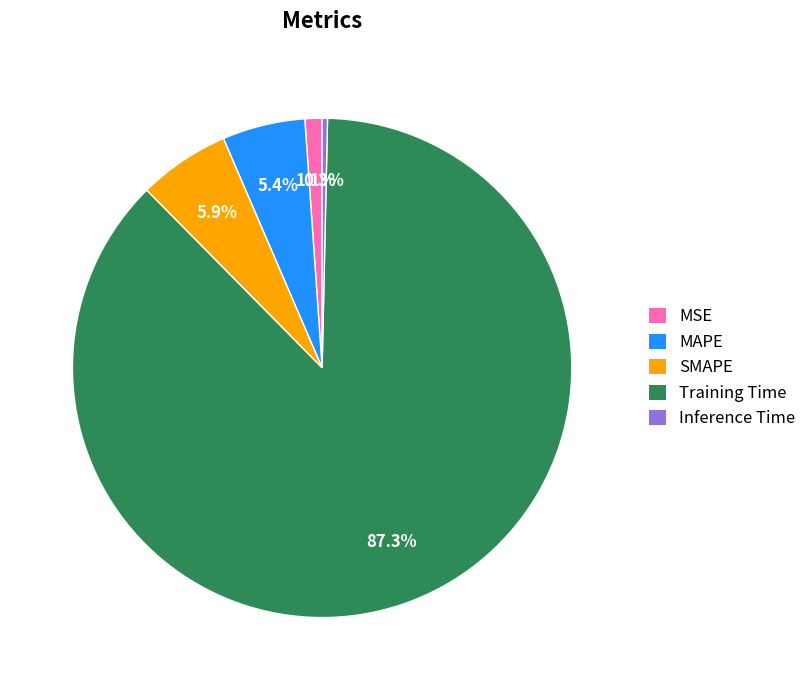

What percentage is the SMAPE slice, to the nearest percent?

6%